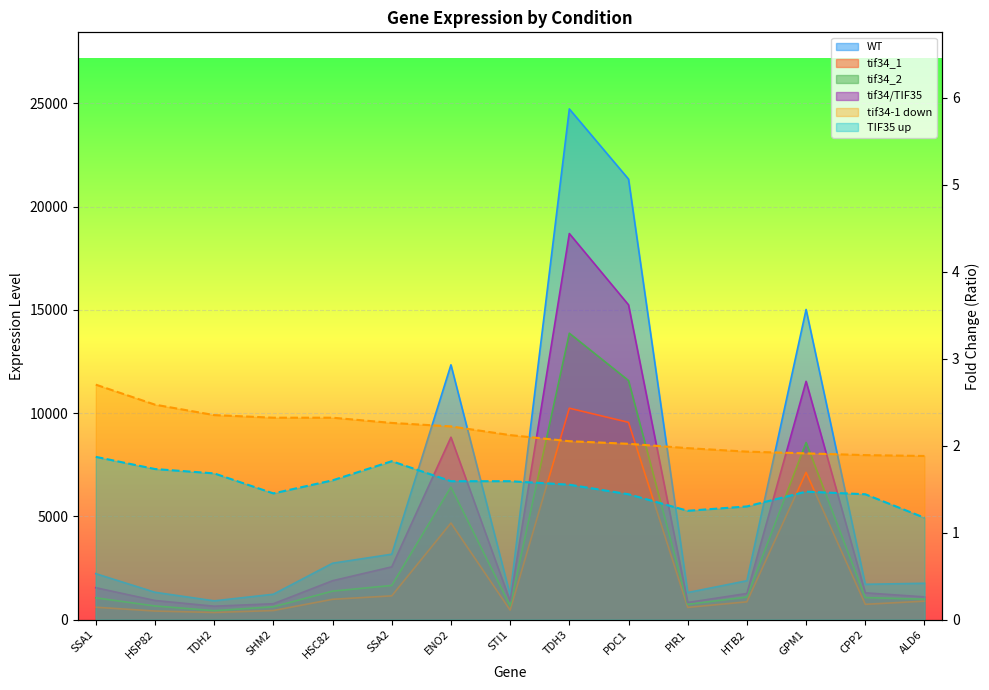

How many lines are shown in the chart?

6